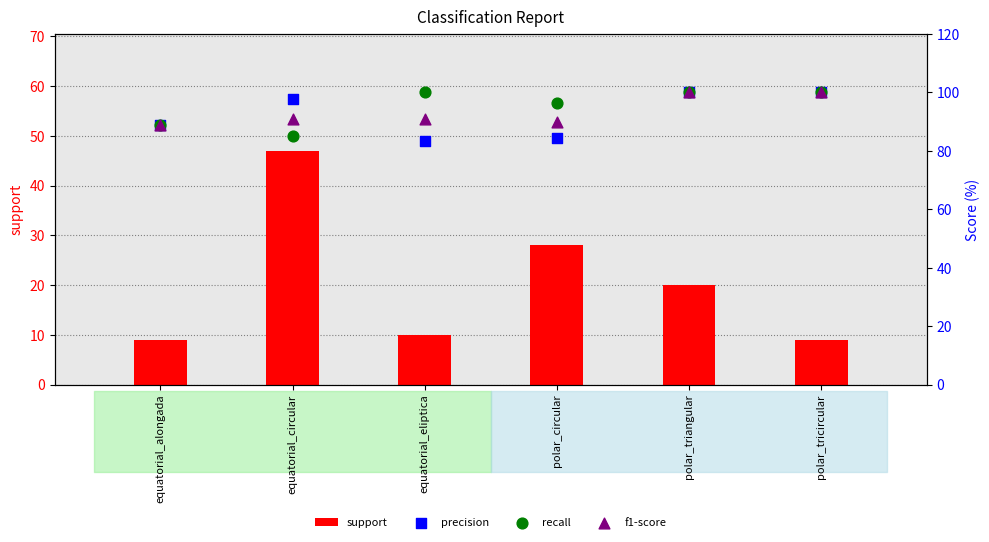

At how many categories does at least one series exceed 9?

6